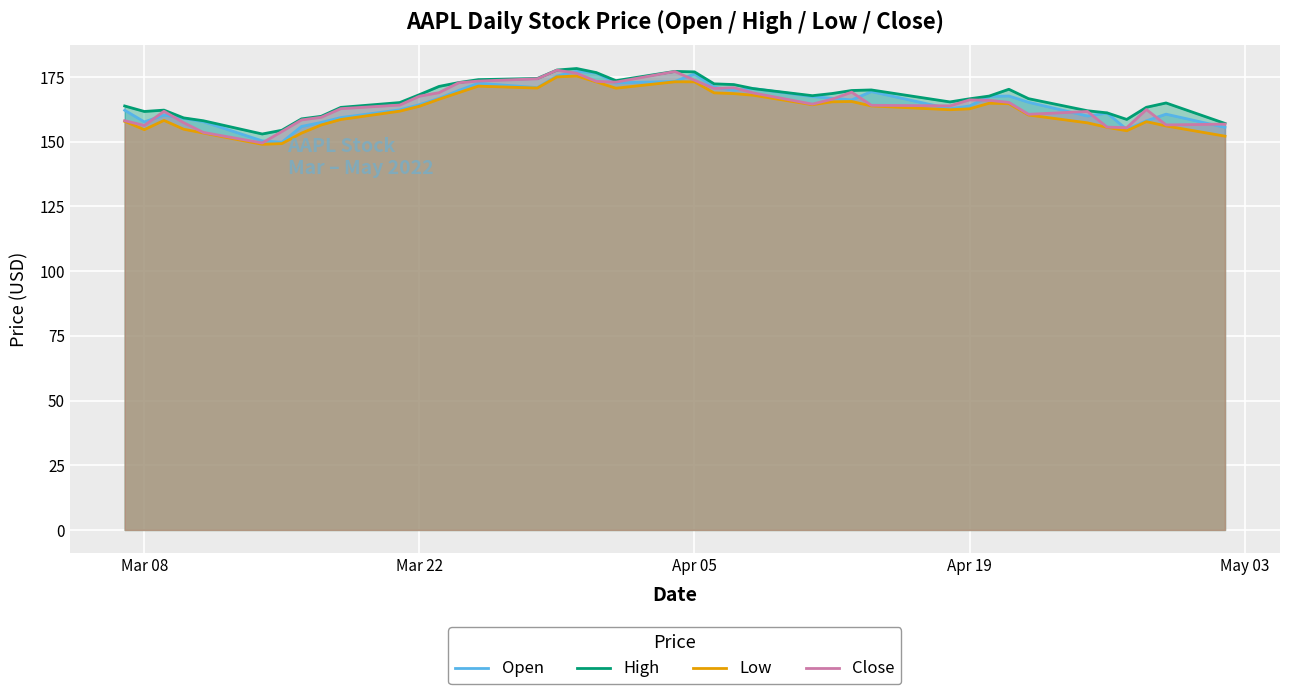

What is the value of the Low point at the 32nd from the left?

164.9